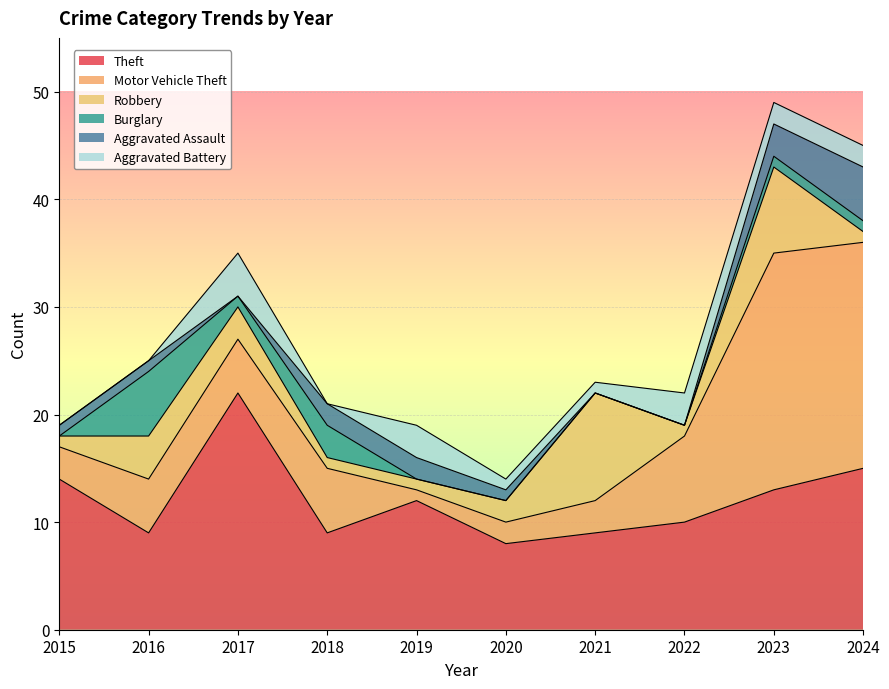

At which category does the chart reach its peak across all series?

2017